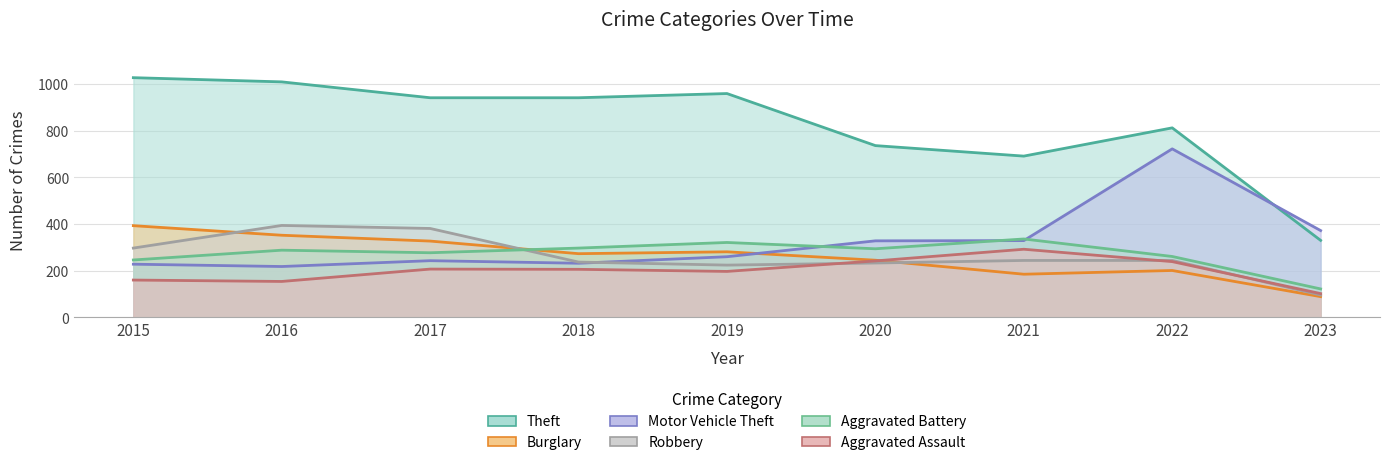

At which label does Aggravated Battery first exceed 288?

2018